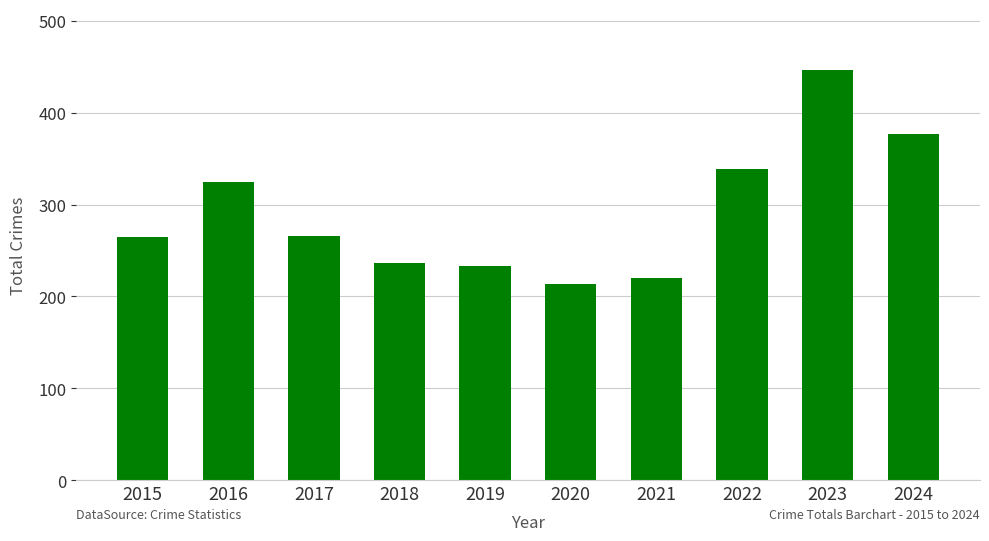

What is the ratio of the value at 2018 to the value at 2017?

0.9